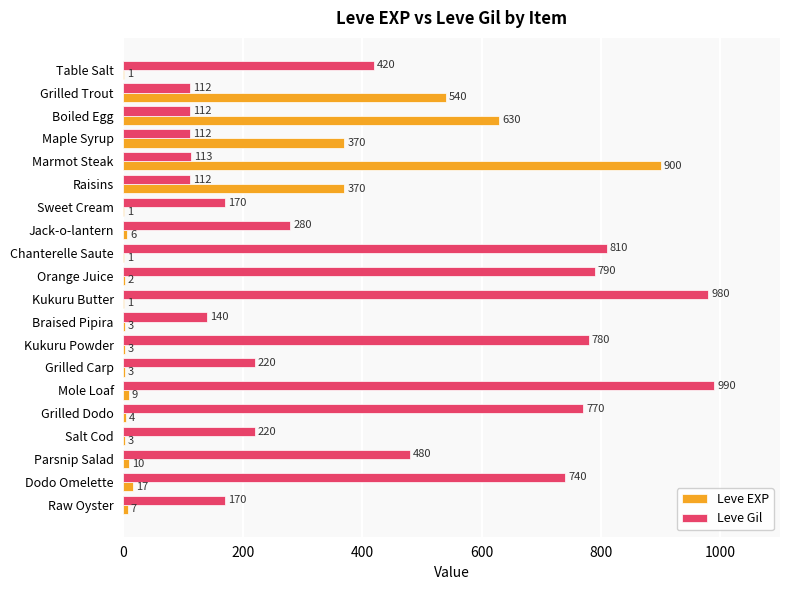

At which category is the sum across all series the highest?

Marmot Steak